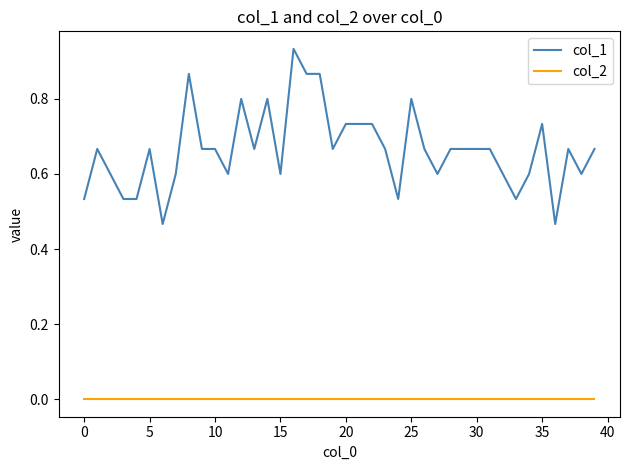

Which series has the widest spread of values?

col_1